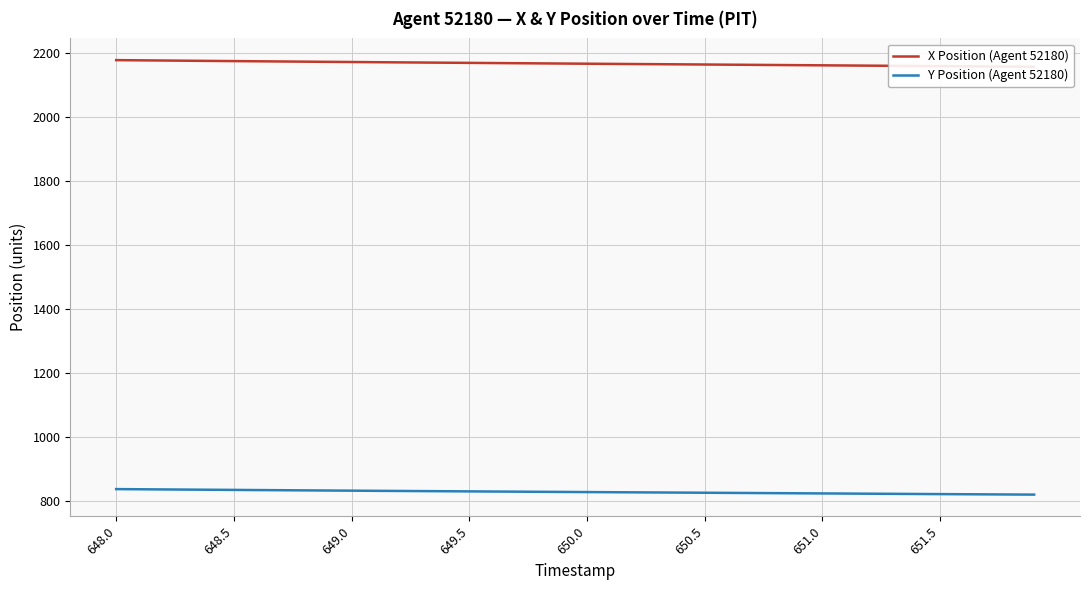

What is the lowest value of the Y Position (Agent 52180) series?

818.9